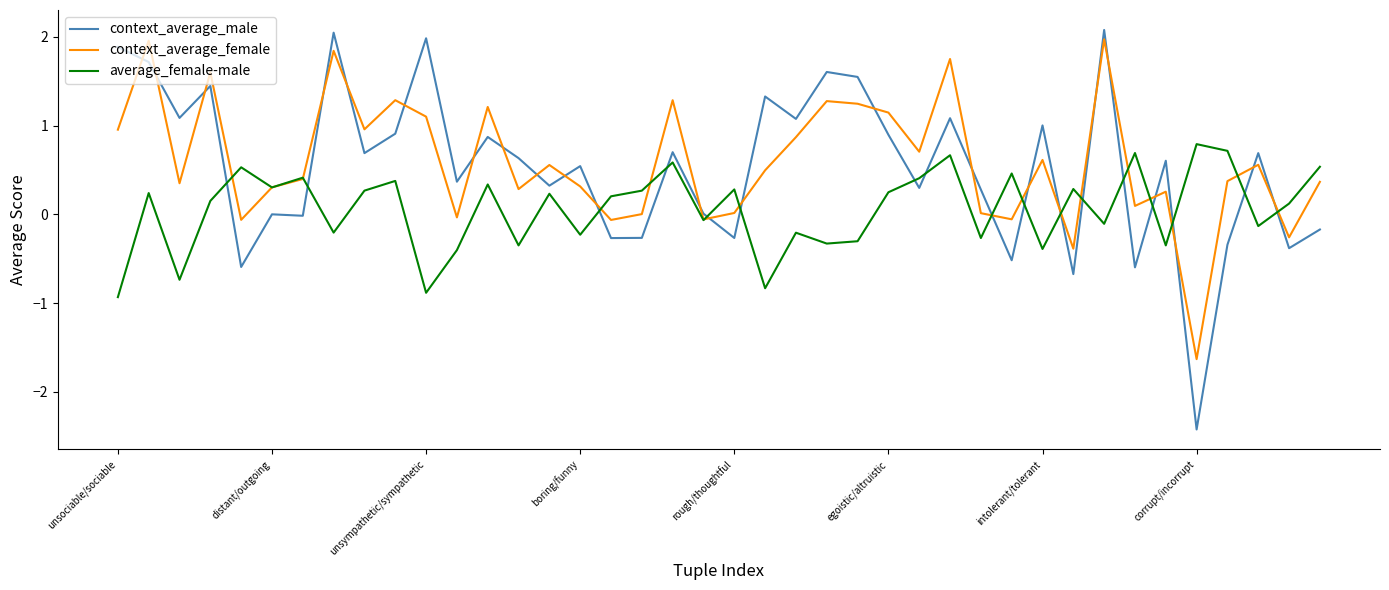

What is the maximum value shown in the chart?

2.1